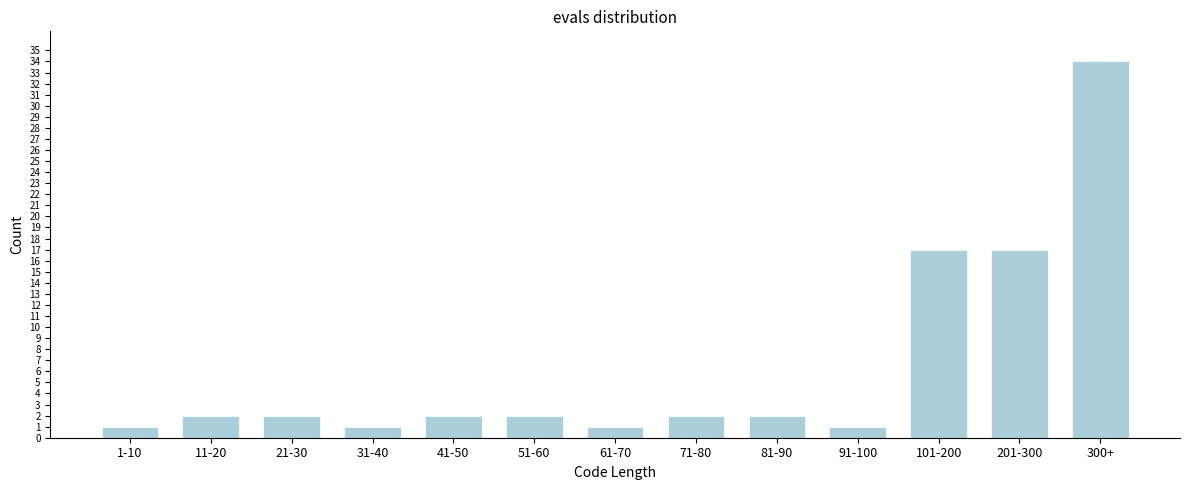

Reading left to right, extract all data points from this chart.

1-10=1	11-20=2	21-30=2	31-40=1	41-50=2	51-60=2	61-70=1	71-80=2	81-90=2	91-100=1	101-200=17	201-300=17	300+=34